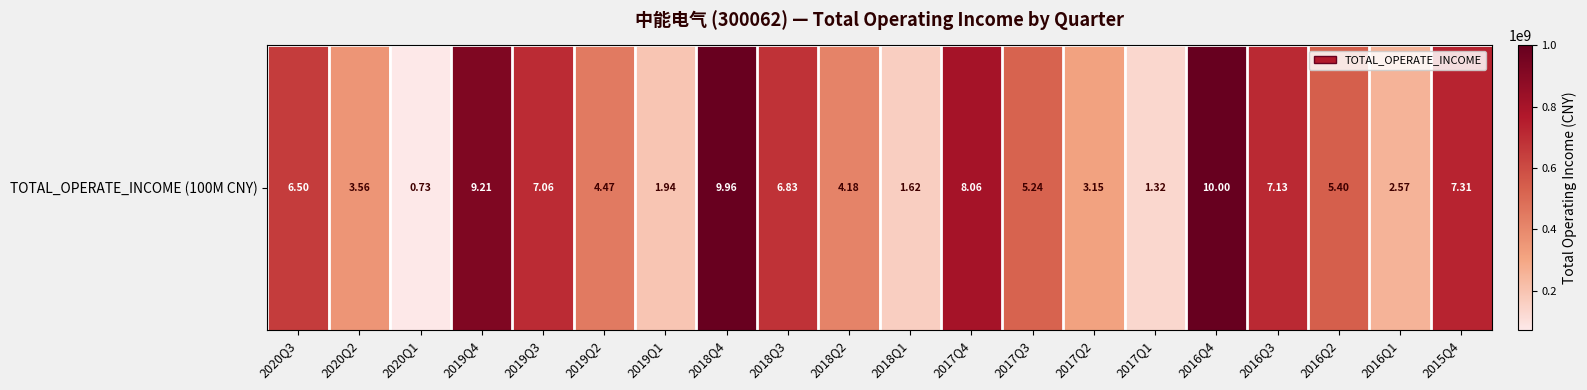

What is the change in value from 2017Q4 to 2016Q1?

-548701821.7